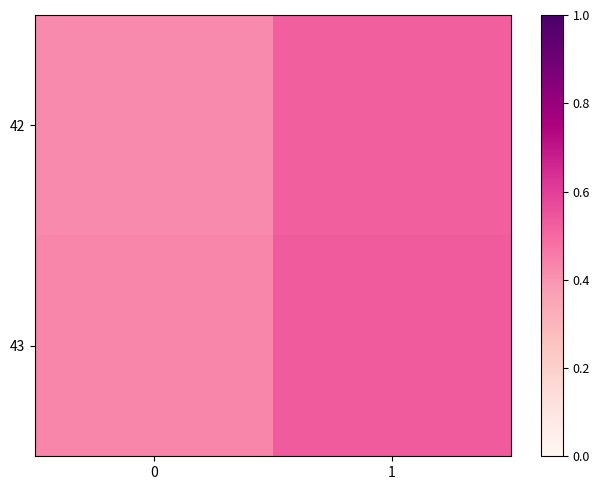

What is the smallest value displayed?

0.4